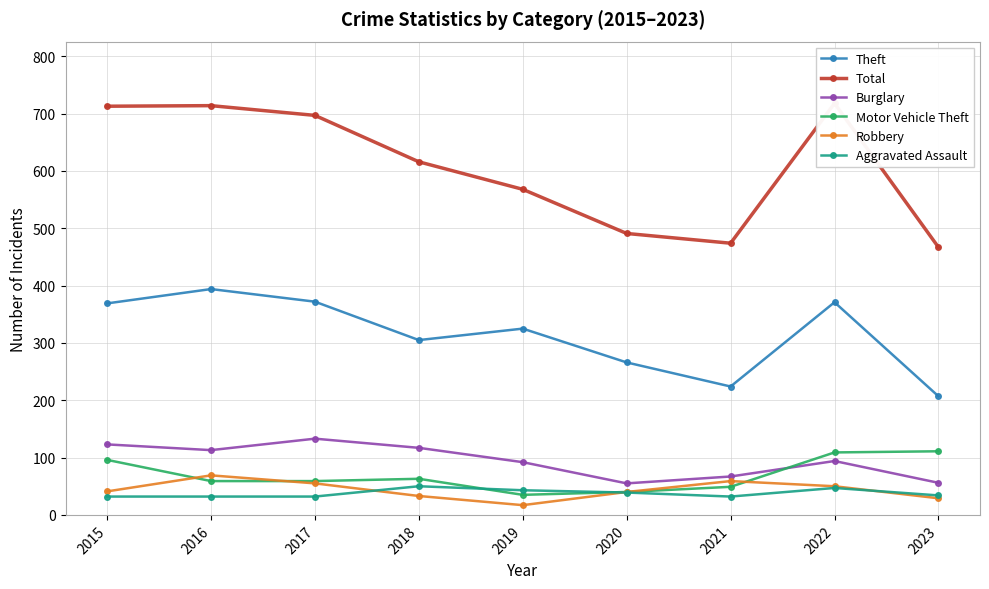

Rank the series by their maximum value, from lowest to highest.

Aggravated Assault, Robbery, Motor Vehicle Theft, Burglary, Theft, Total